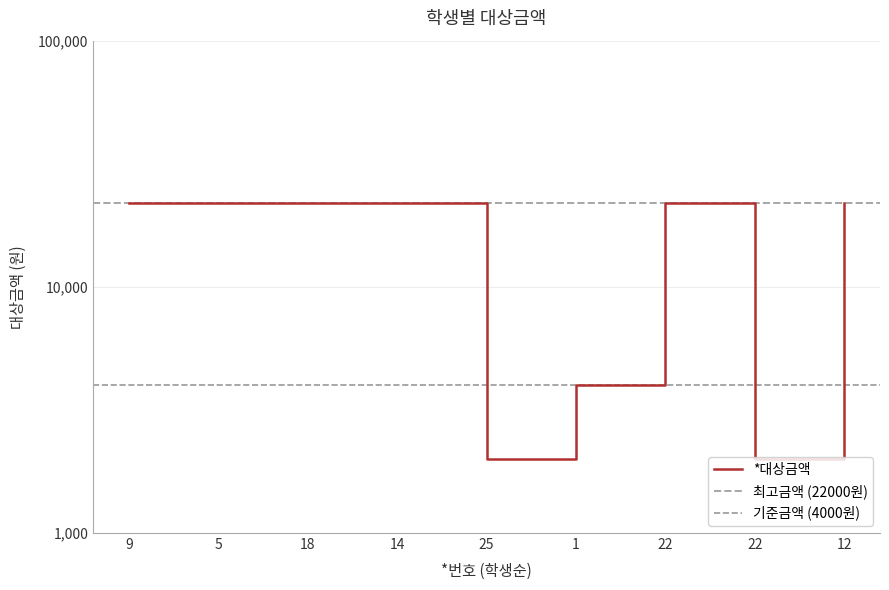

The value at 25 is 2000. True or false?

True